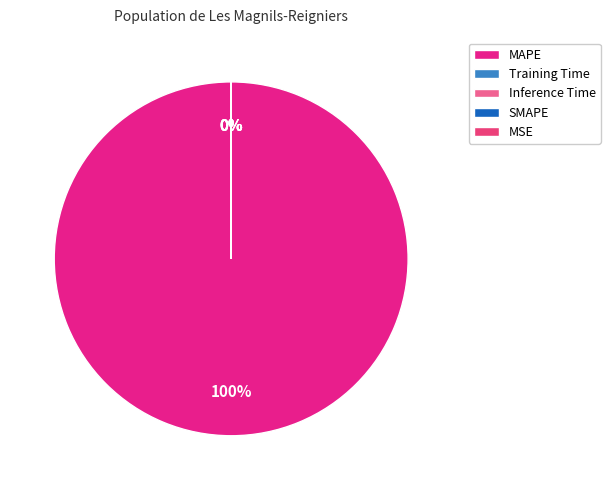

Rank the categories by value from highest to lowest.

MAPE, SMAPE, Training Time, Inference Time, MSE